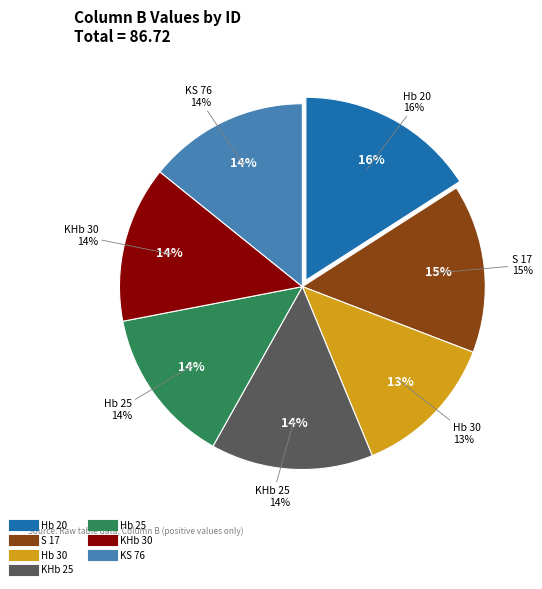

Count the number of slices in the pie.

7